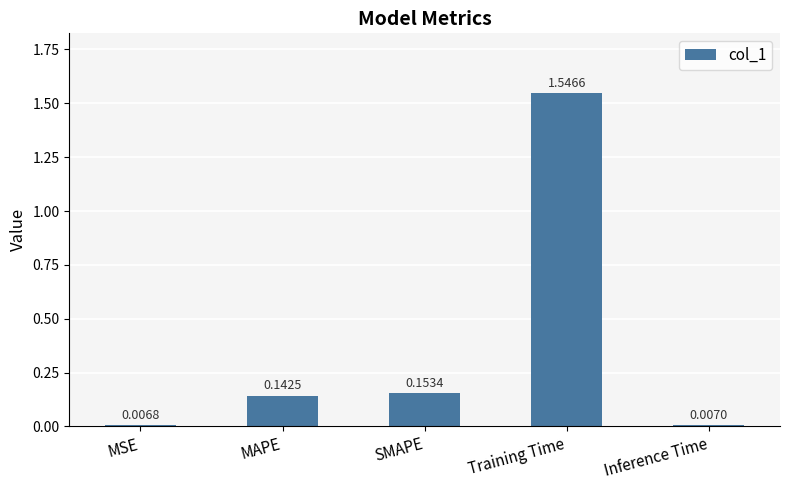

What is the sum of the values at MAPE and Training Time?

1.7